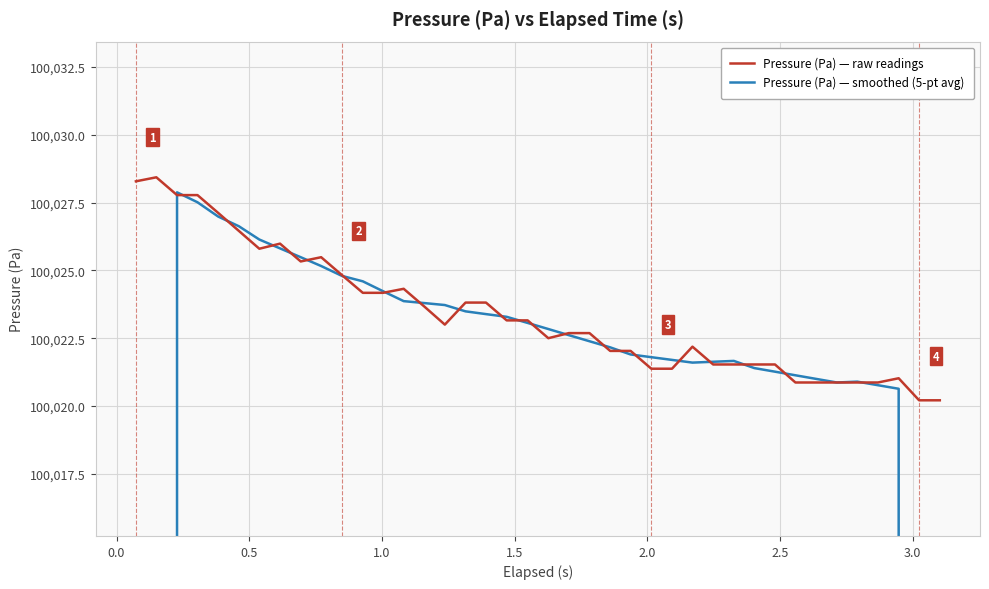

How many times do Pressure (Pa) — raw readings and Pressure (Pa) — smoothed (5-pt avg) cross each other?

22